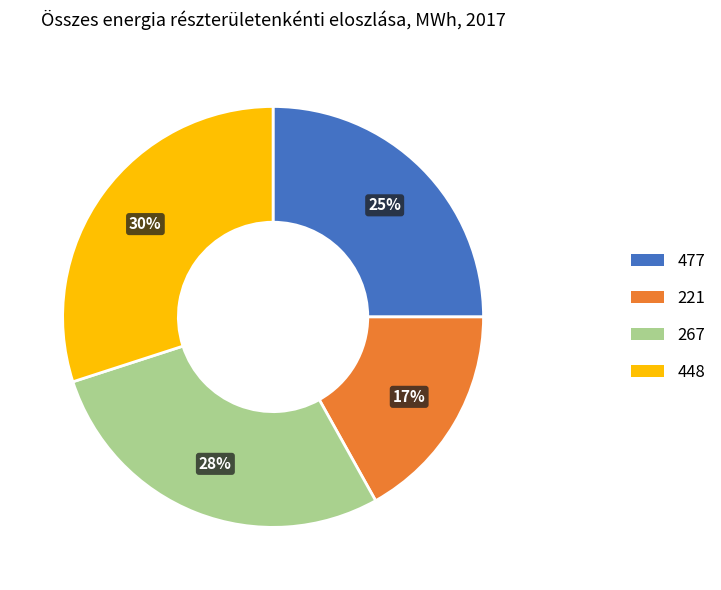

Is it true that 448 is 30% of the pie?

True